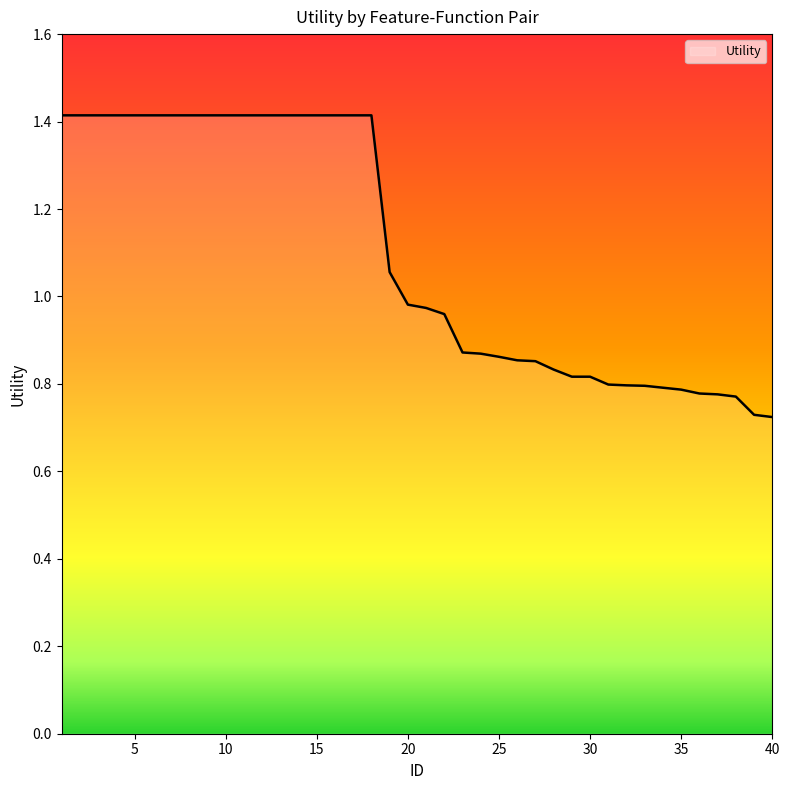

What is the maximum value shown in the chart?

1.4